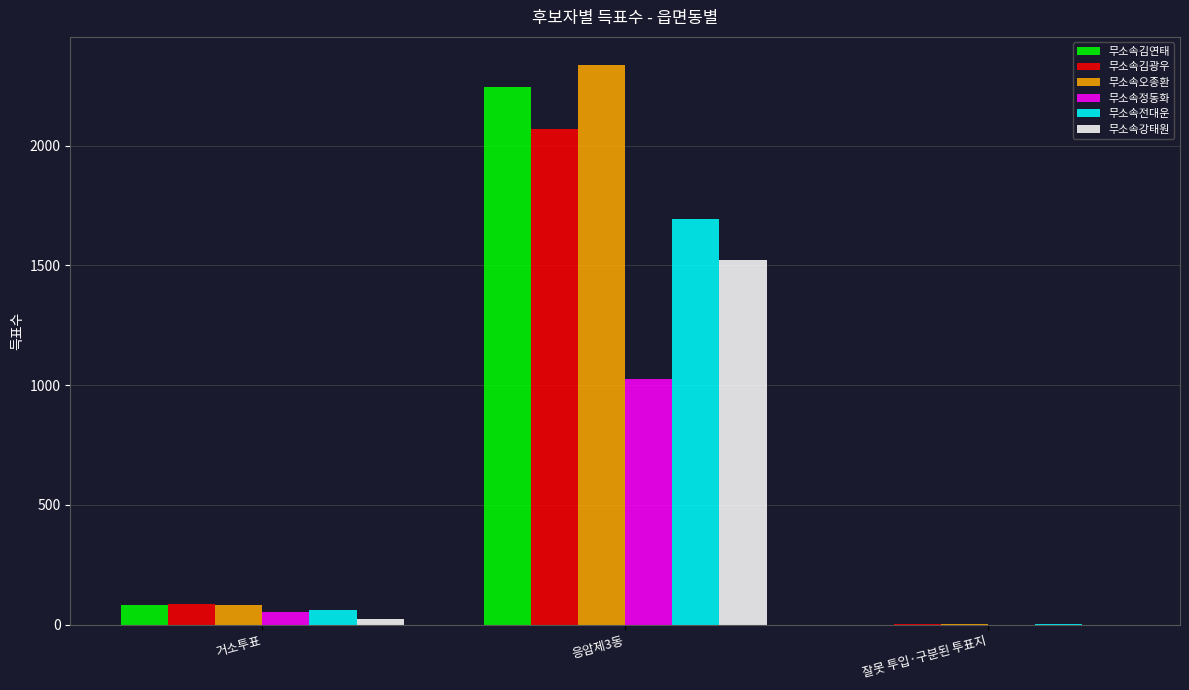

At which category does the chart reach its peak across all series?

응암제3동